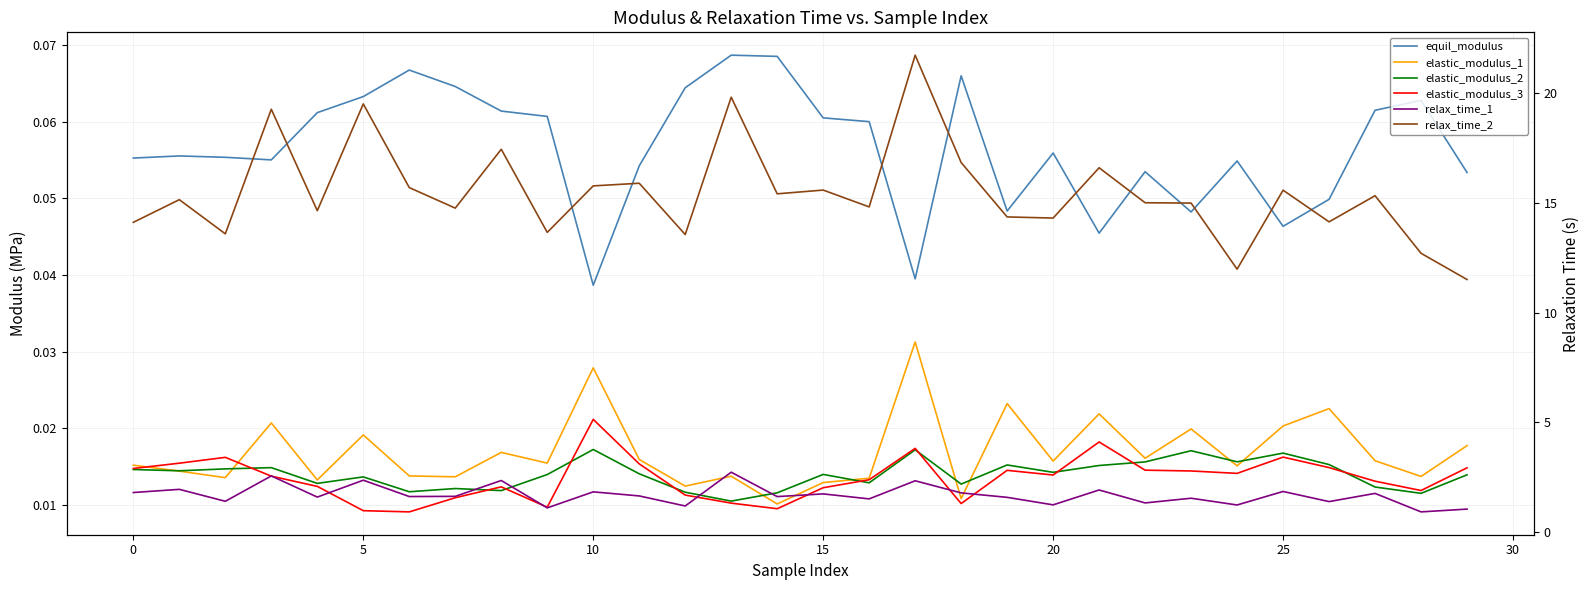

True or false: relax_time_1 and elastic_modulus_2 cross at least once.

False